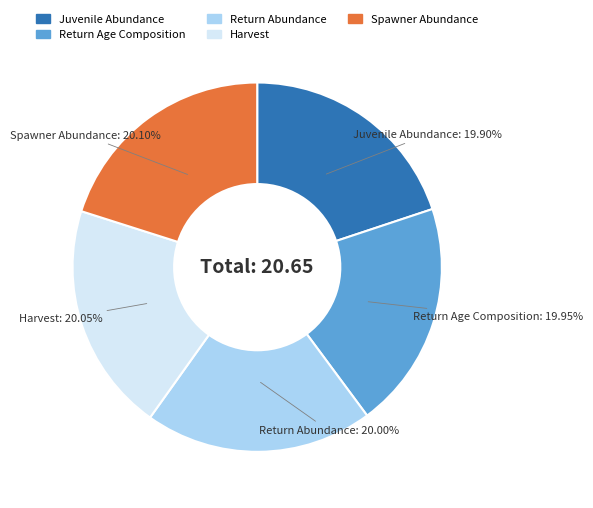

Count the number of slices in the pie.

5